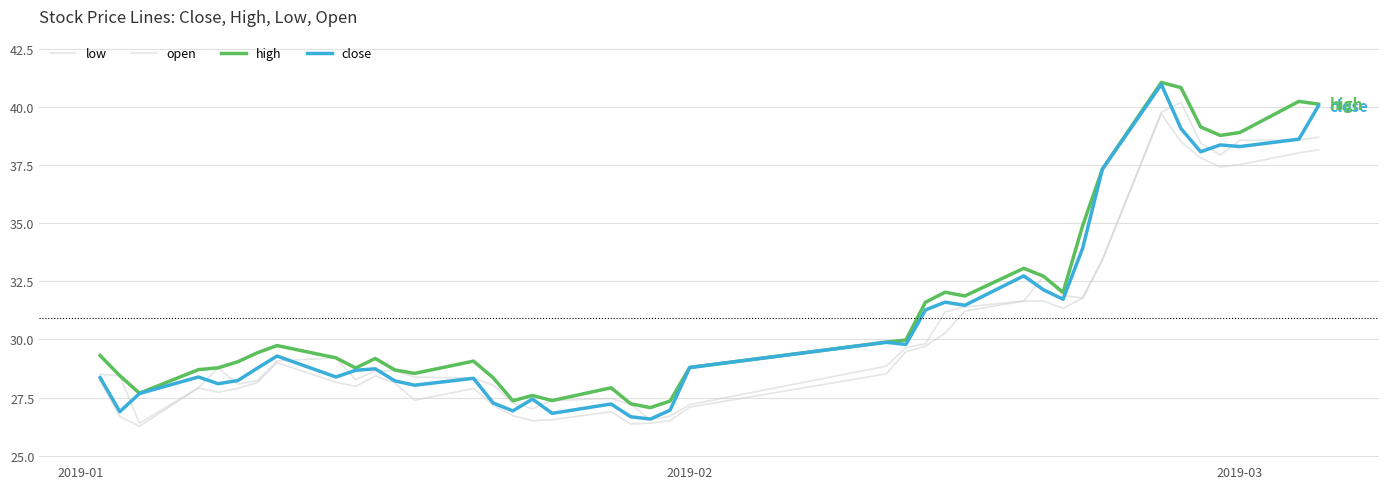

True or false: low has more than 2 points higher than both neighbors.

True